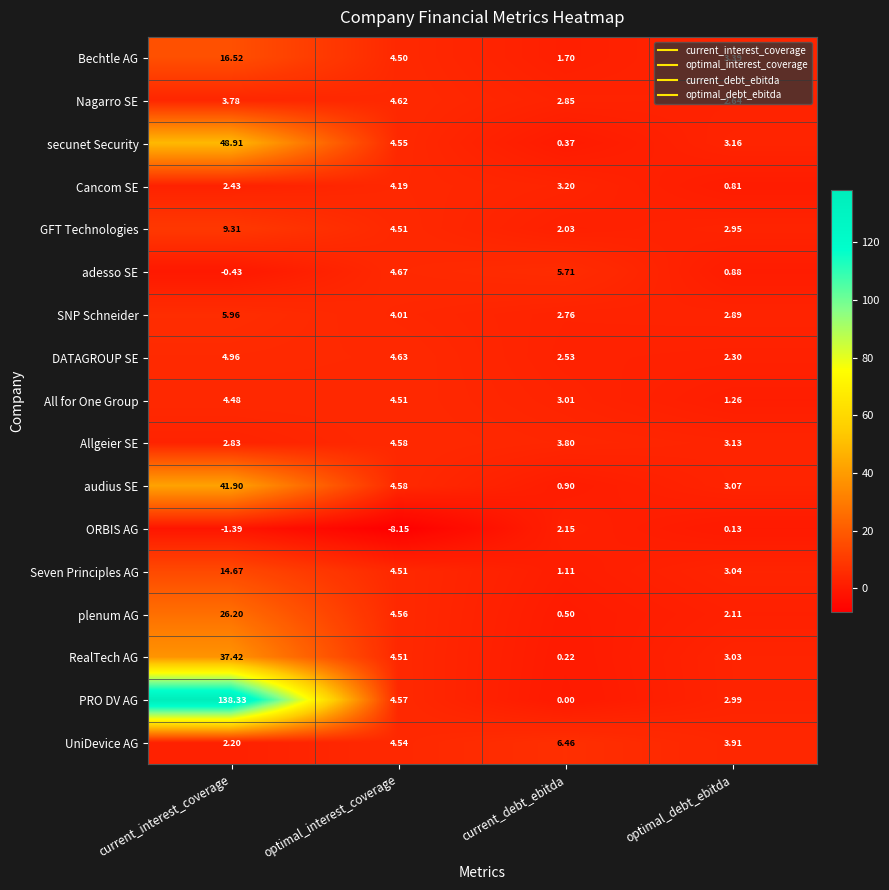

Which series has the largest total across all categories?

PRO DV AG